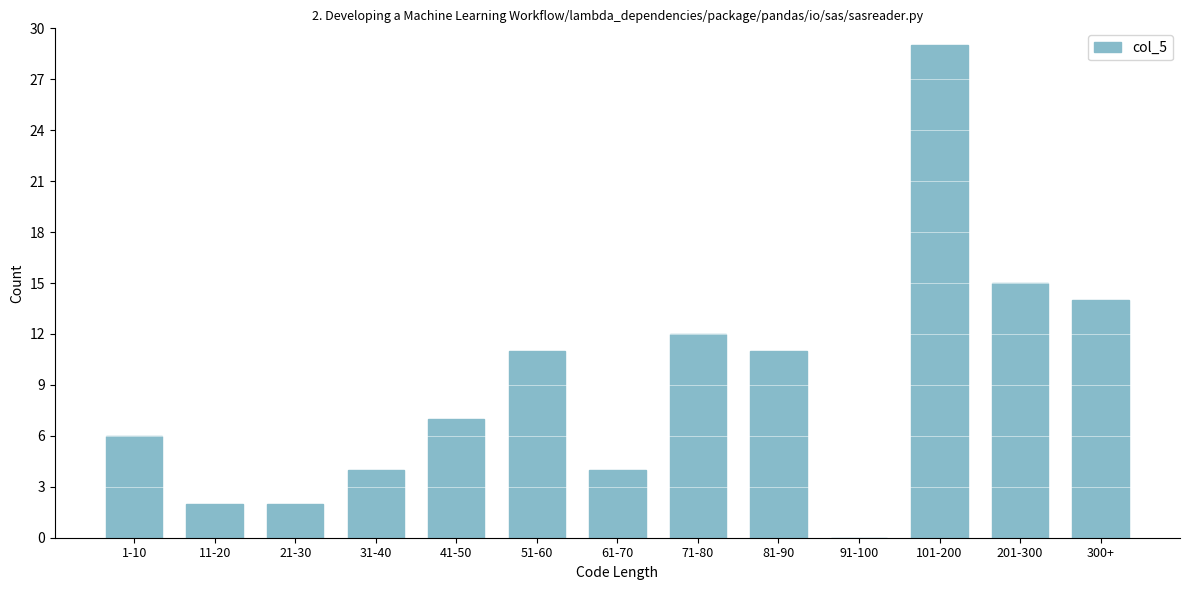

Reading left to right, extract all data points from this chart.

1-10=6	11-20=2	21-30=2	31-40=4	41-50=7	51-60=11	61-70=4	71-80=12	81-90=11	91-100=0	101-200=29	201-300=15	300+=14